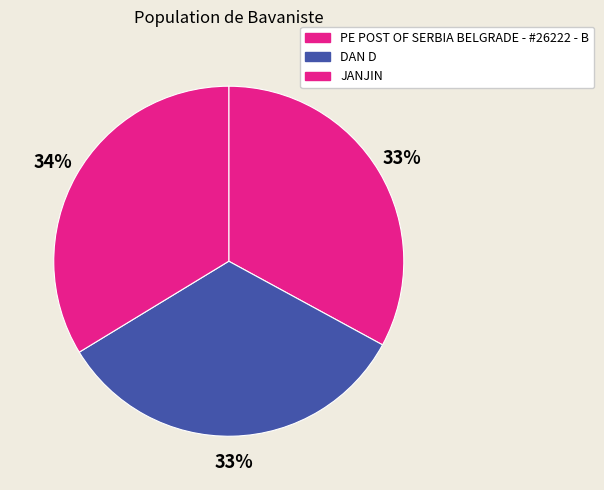

How many slices are in this pie chart?

3